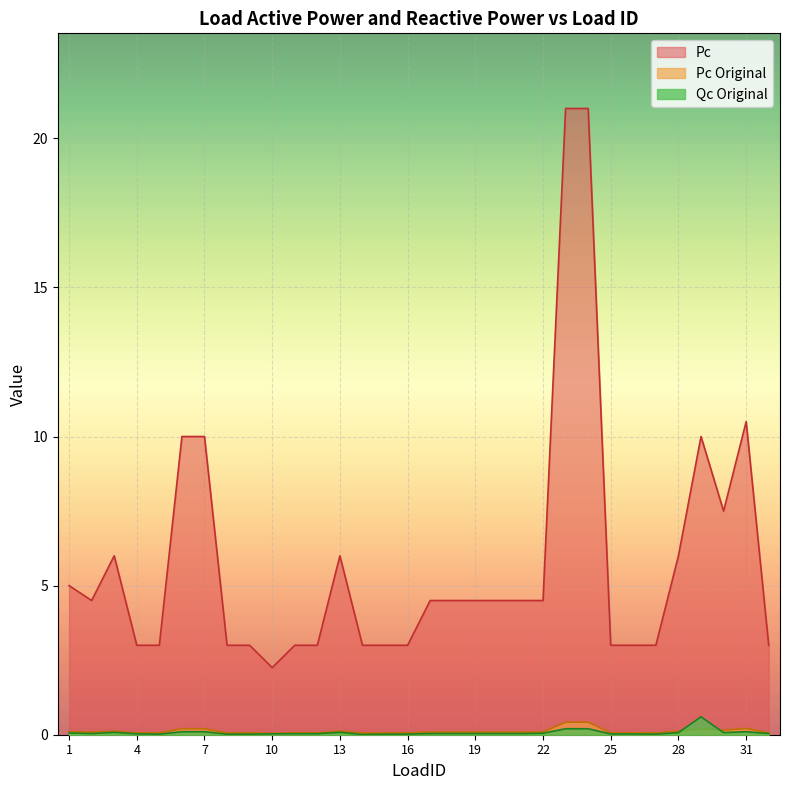

At which category does the chart reach its minimum across all series?

14